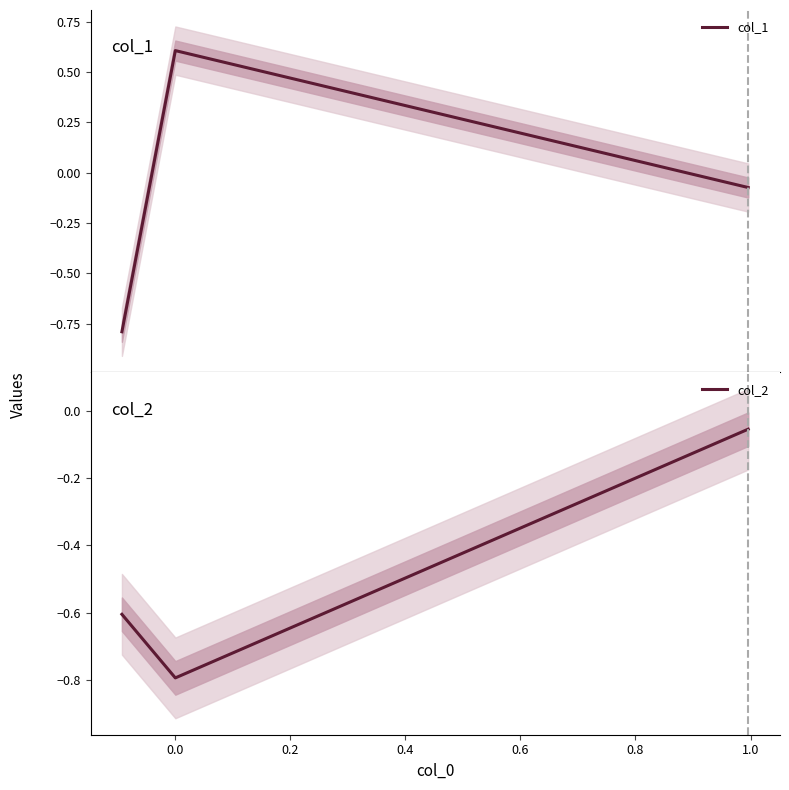

The col_1 series shows 0.9 at 0.0. True or false?

False